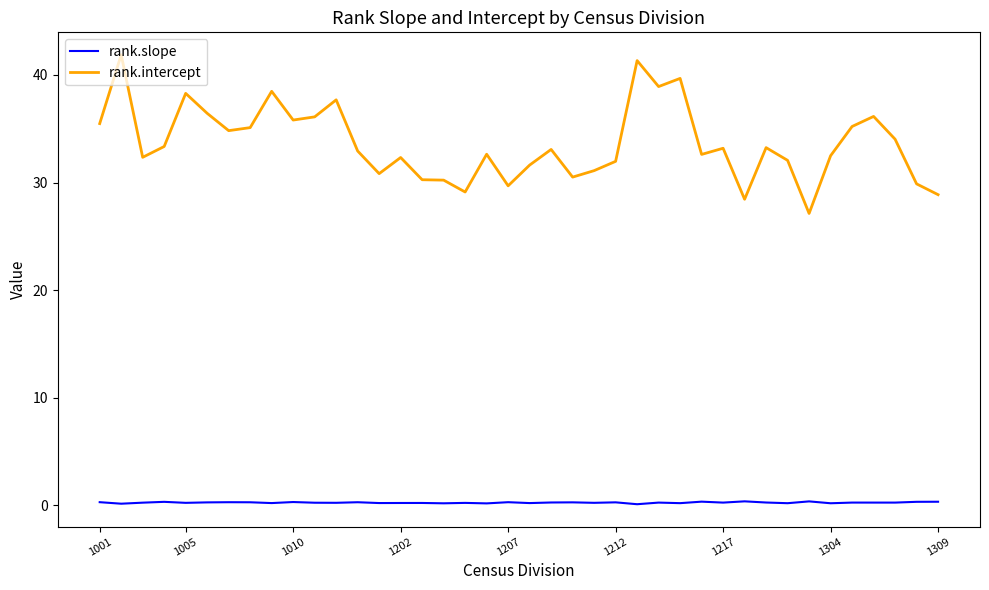

True or false: rank.slope and rank.intercept cross at least once.

False